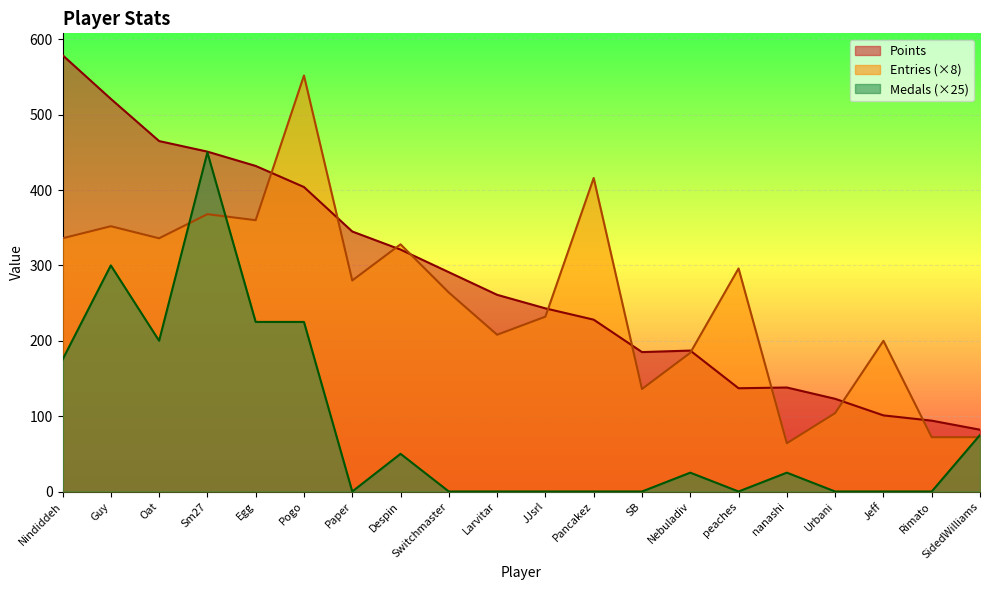

Count the number of data series in this chart.

3